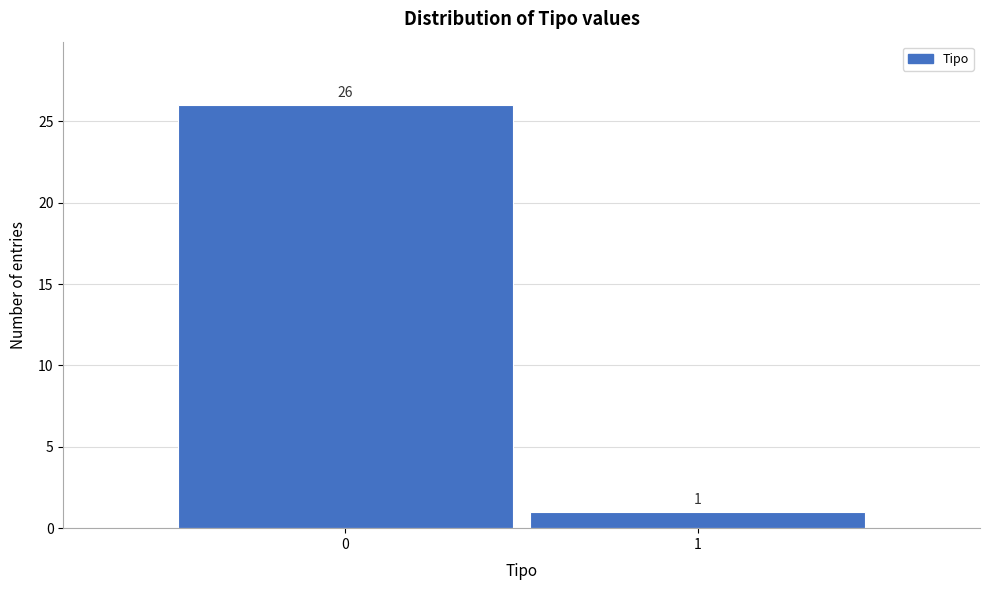

Reading left to right, what are all the values shown in this chart?

26	1